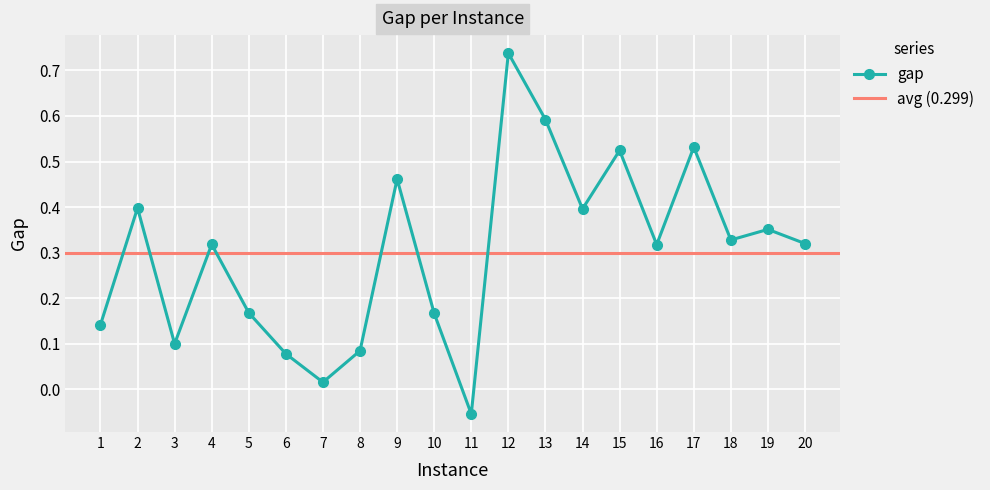

What is the change in value from 15 to 20?

-0.2